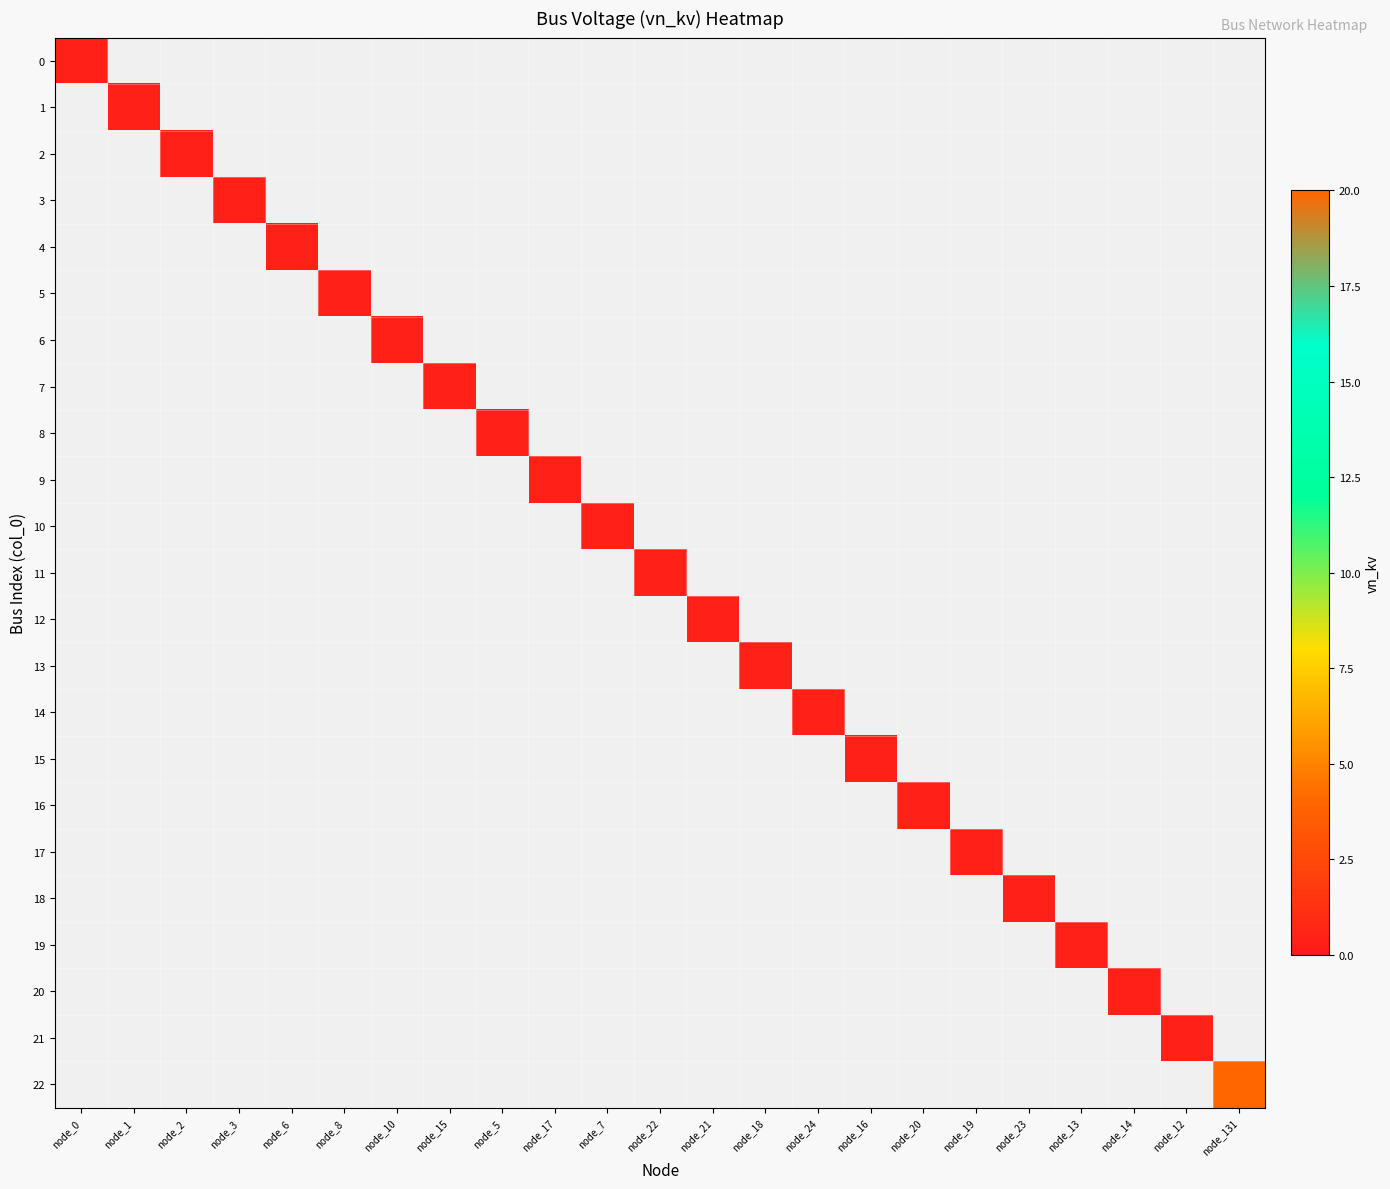

List the labels in order of 14 value, smallest first.

node_0, node_1, node_2, node_3, node_6, node_8, node_10, node_15, node_5, node_17, node_7, node_22, node_21, node_18, node_24, node_16, node_20, node_19, node_23, node_13, node_14, node_12, node_131